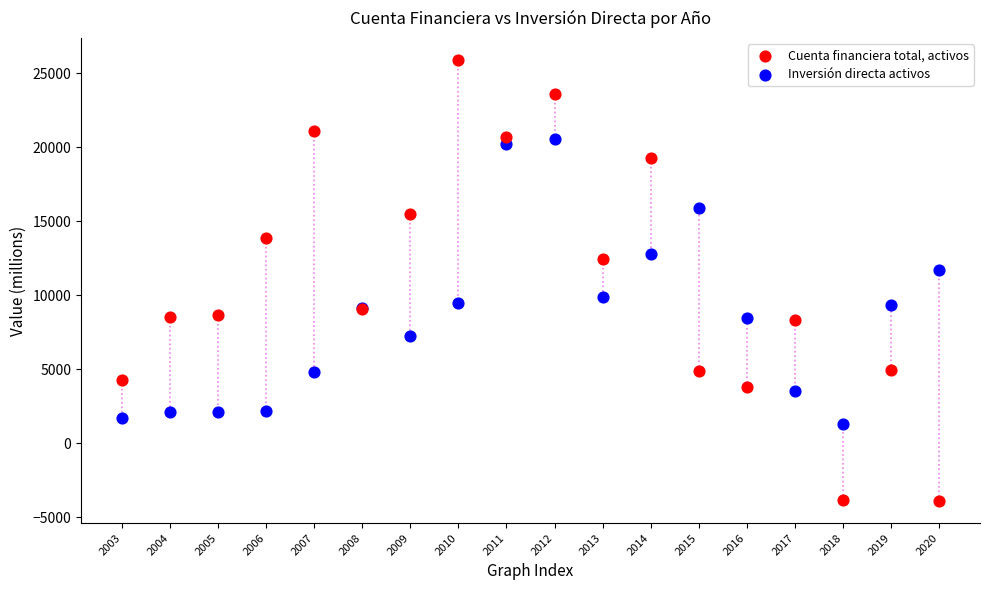

Which series reaches the maximum Y coordinate?

Cuenta financiera total, activos